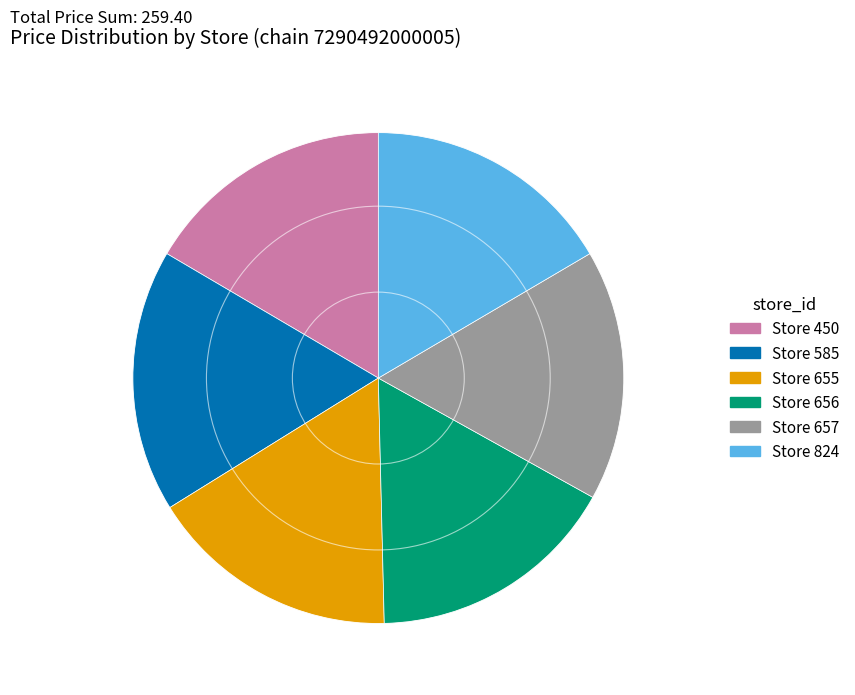

Which category has the biggest portion of the pie?

Store 585